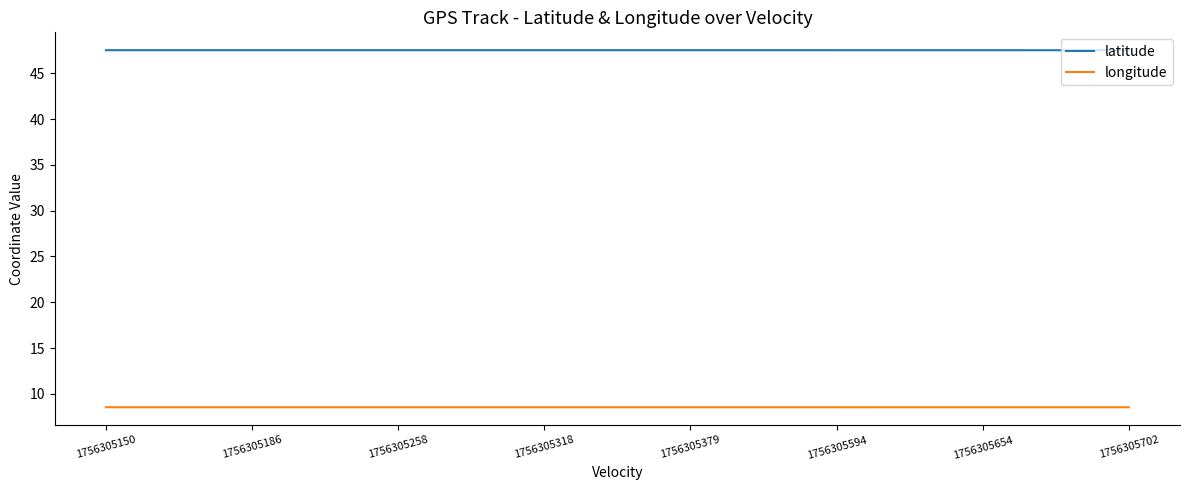

Reading left to right, transcribe all the data shown in this chart.

latitude: 47.5	47.5	47.5	47.5	47.5	47.5	47.5	47.5	47.5	47.5	47.5	47.5	47.5	47.5	47.5	47.5	47.5	47.5	47.5	47.5	47.5	47.5	47.5	47.5	47.5	47.5	47.5	47.5	47.5
longitude: 8.5	8.5	8.5	8.5	8.5	8.5	8.5	8.5	8.5	8.5	8.5	8.5	8.5	8.5	8.5	8.5	8.5	8.5	8.5	8.5	8.5	8.5	8.5	8.5	8.5	8.5	8.5	8.5	8.5